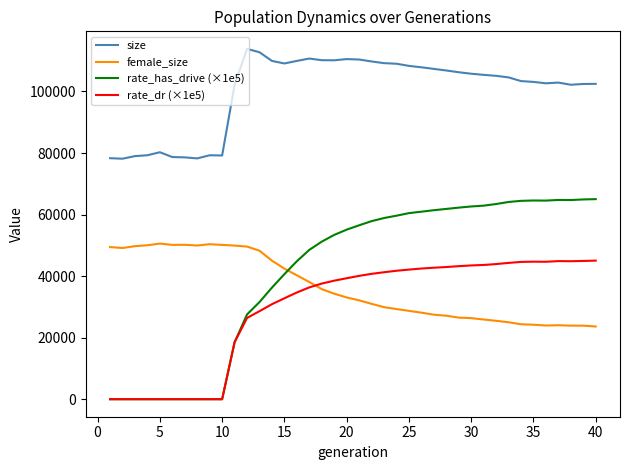

True or false: size and rate_dr (×1e5) cross at least once.

False